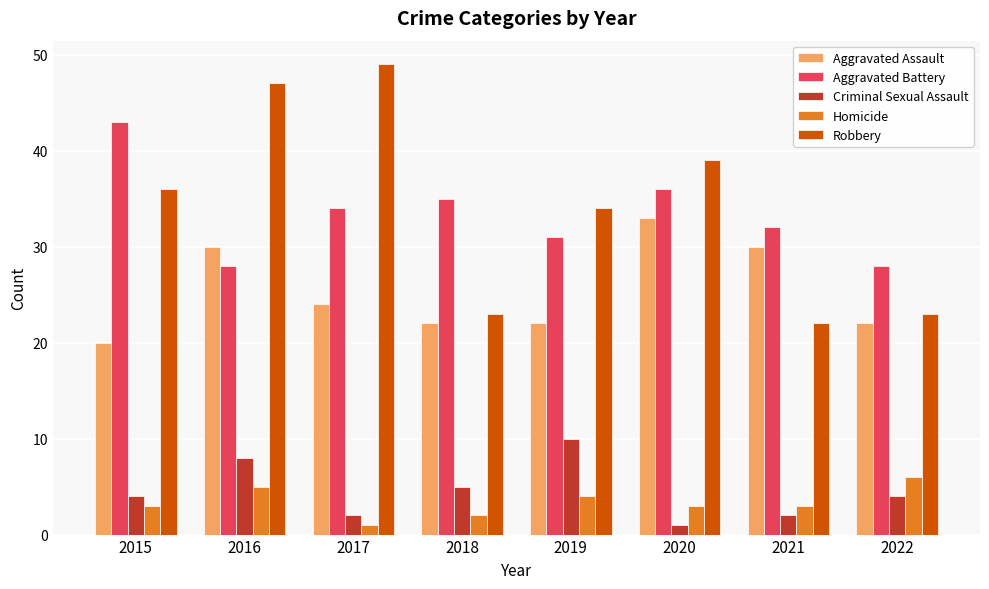

Reading left to right, transcribe all the data shown in this chart.

Aggravated Assault: 20	30	24	22	22	33	30	22
Aggravated Battery: 43	28	34	35	31	36	32	28
Criminal Sexual Assault: 4	8	2	5	10	1	2	4
Homicide: 3	5	1	2	4	3	3	6
Robbery: 36	47	49	23	34	39	22	23